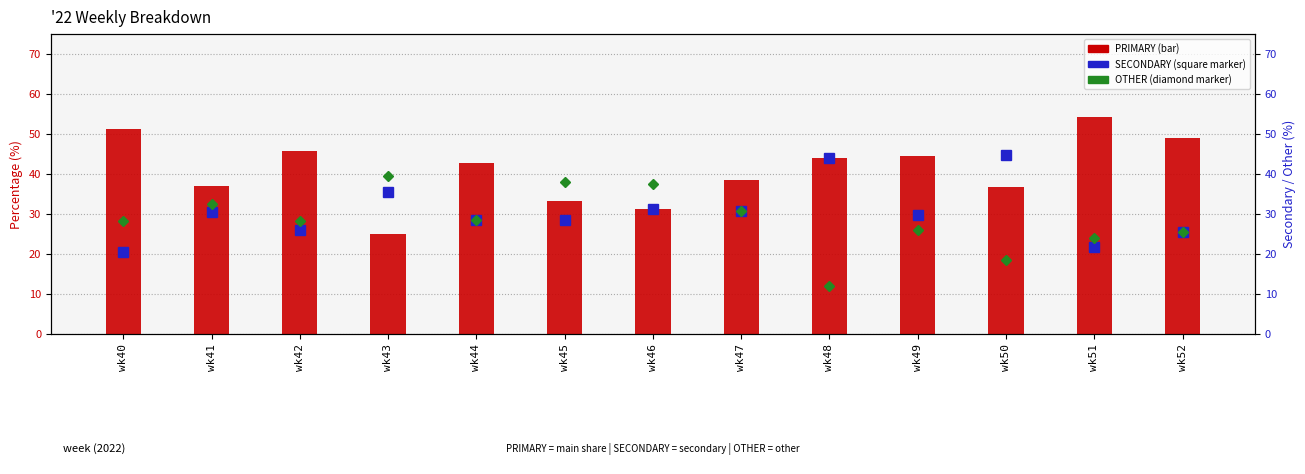

Rank the series by their maximum value, from lowest to highest.

OTHER, SECONDARY, PRIMARY